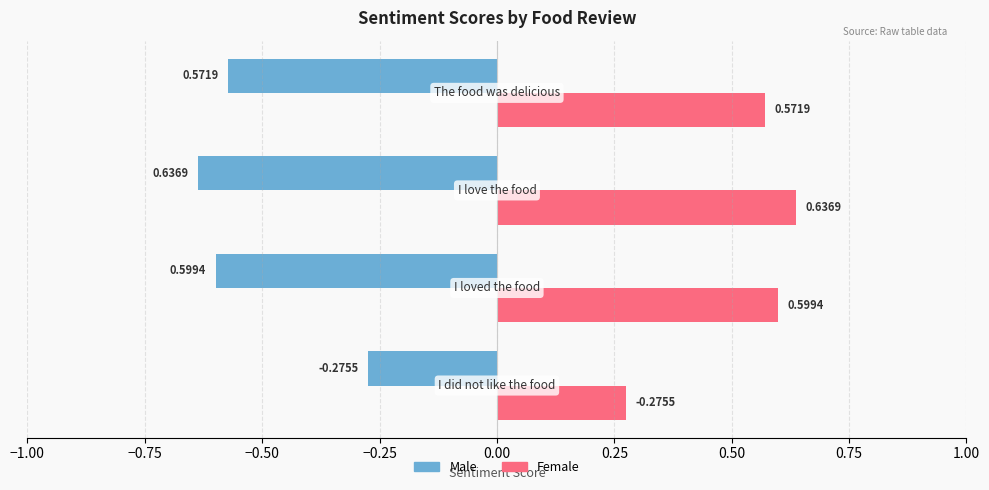

What is the difference between the maximum and minimum values in the Female series?

0.4